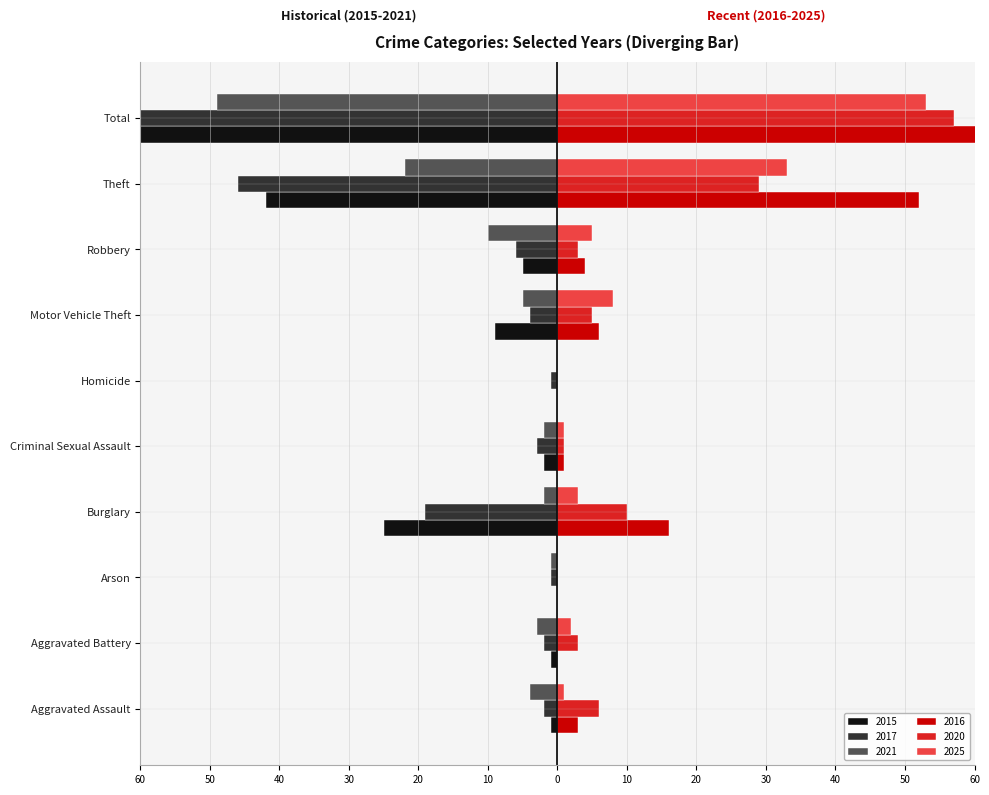

What position from the right is Homicide?

5